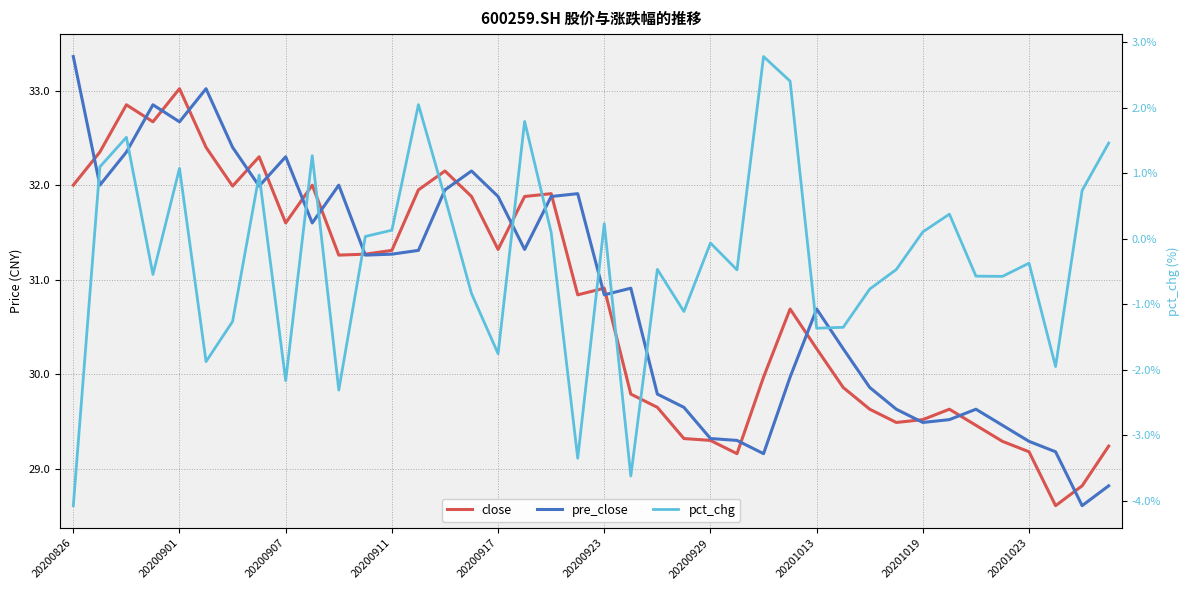

How many times do pre_close and close cross each other?

19